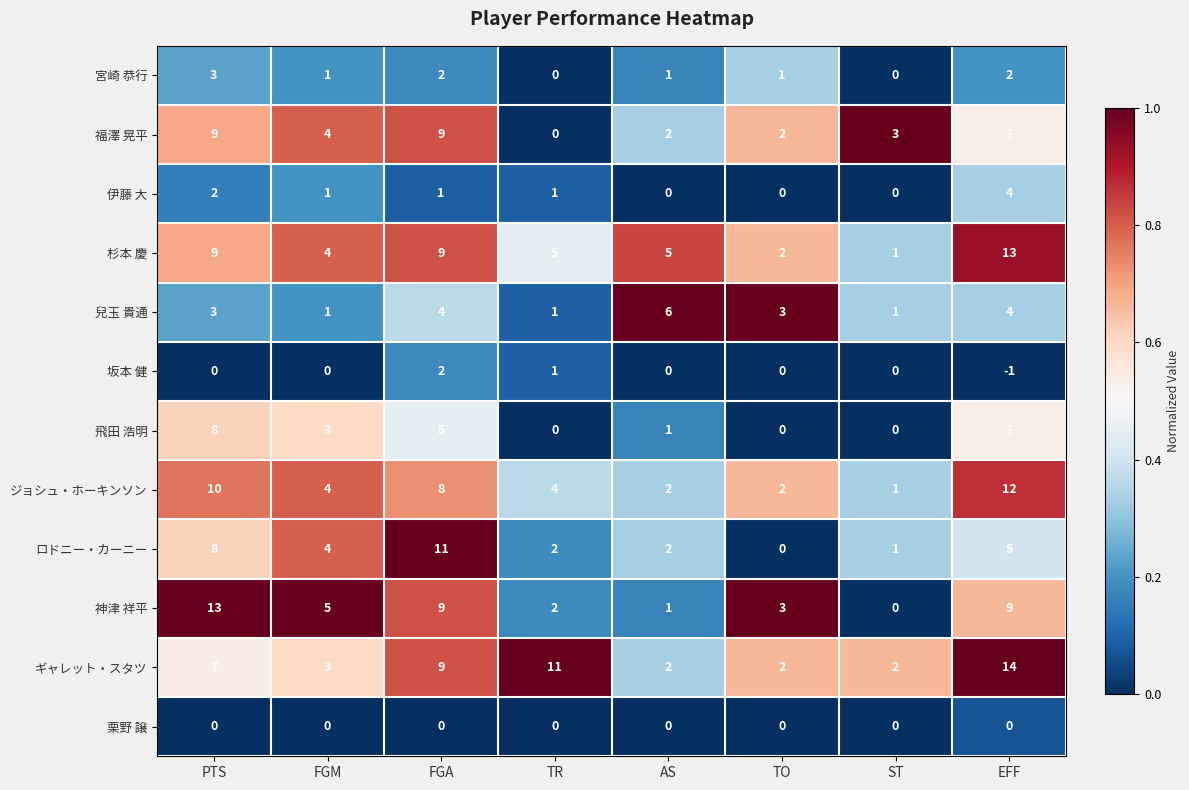

Which series has the largest range (max minus min)?

神津 祥平